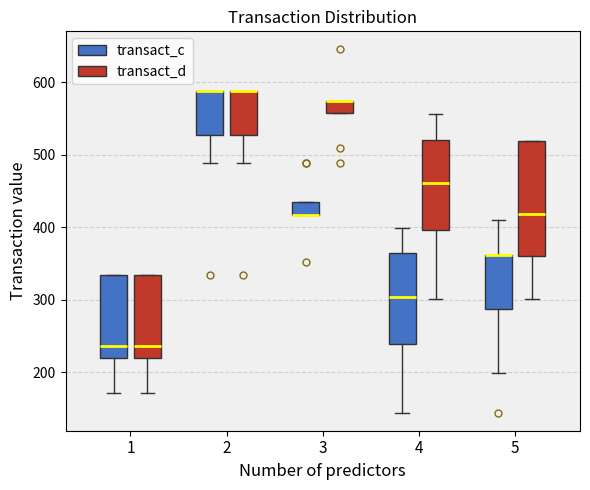

Where is the upper edge of the box for 3 (transact_c) on the y-axis? The values are not printed on the chart, so give them approximately, as read against the axis.

440